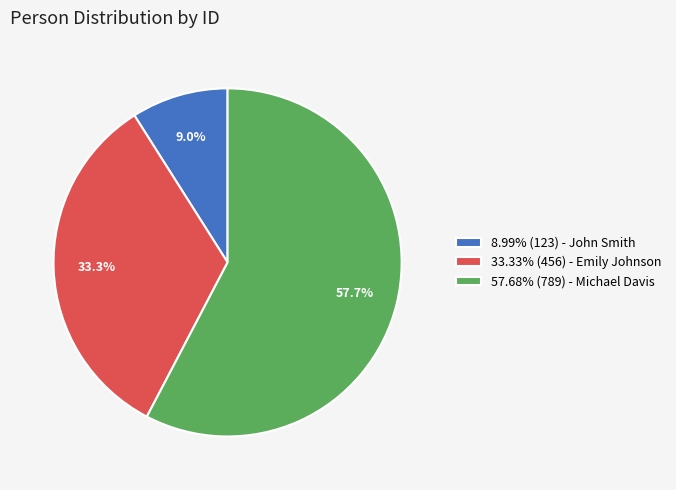

To the nearest percent, what is the difference between the largest and smallest slice percentages?

49%